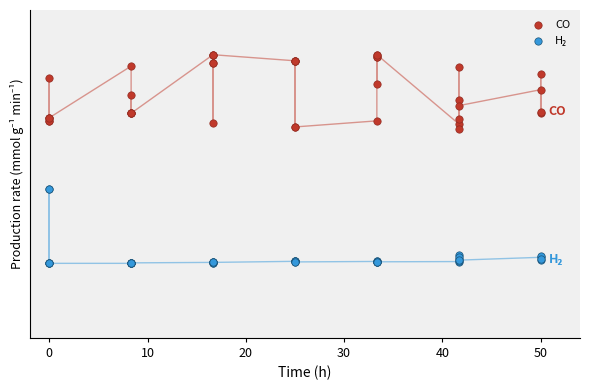

Which series has the largest Y range (max minus min)?

CO